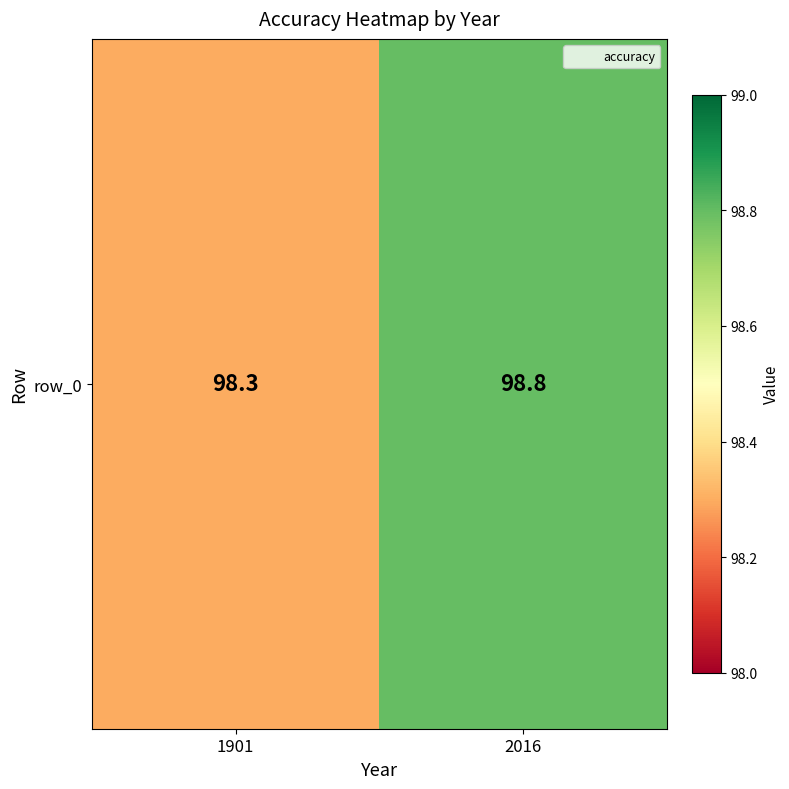

Between 1901 and 2016, which is larger?

2016